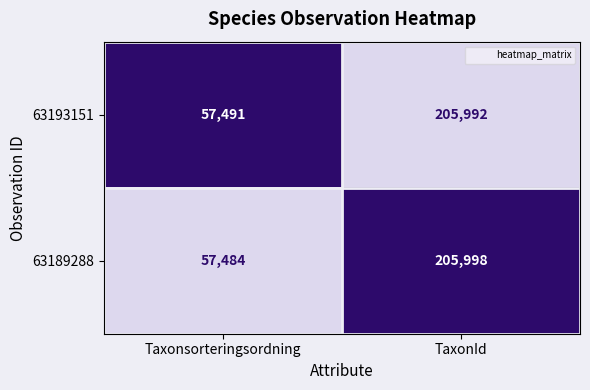

What is the minimum value for 63193151?

57491